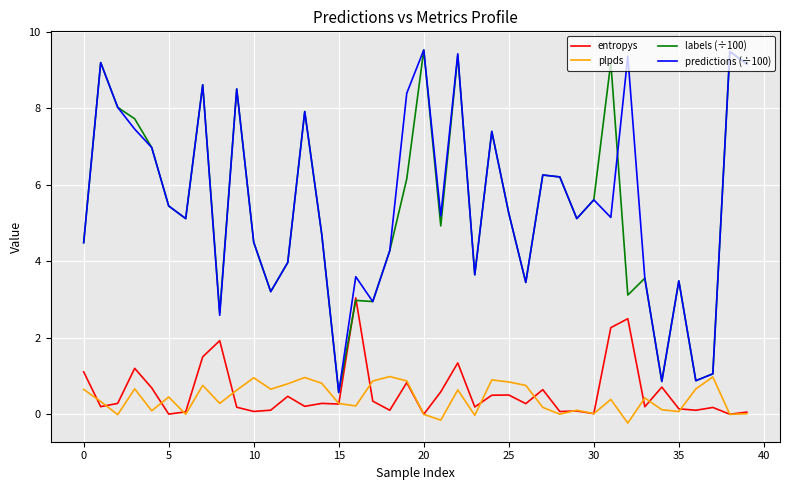

How many distinct data groups are displayed?

4